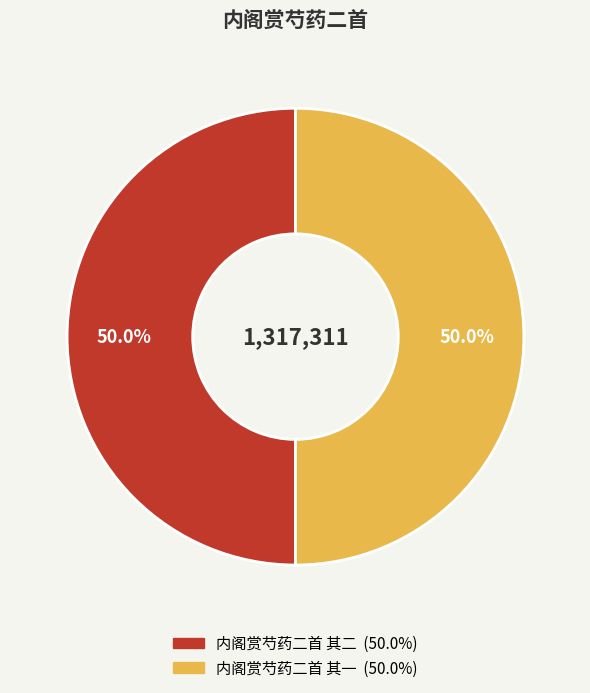

Approximately how many times larger is the value at 内阁赏芍药二首 其一 compared to 内阁赏芍药二首 其二?

1.0